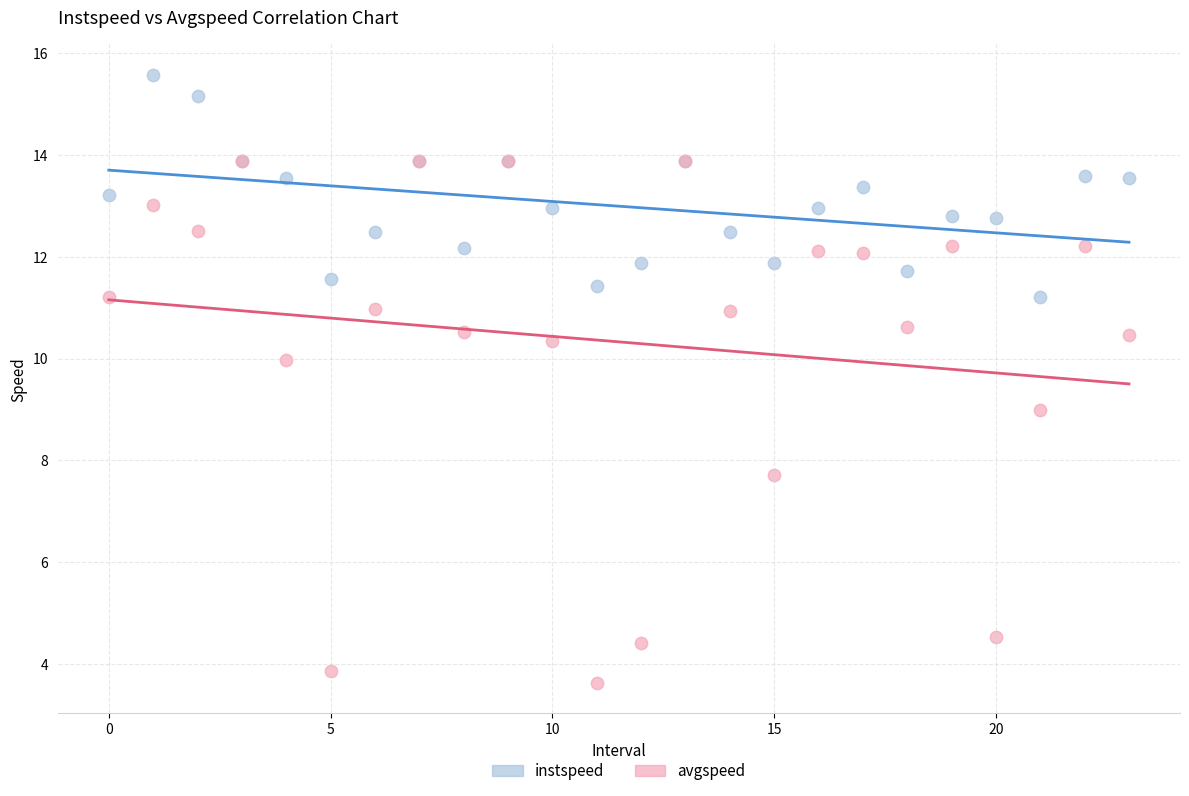

In the avgspeed series, what Y value is closest to 8?

7.7